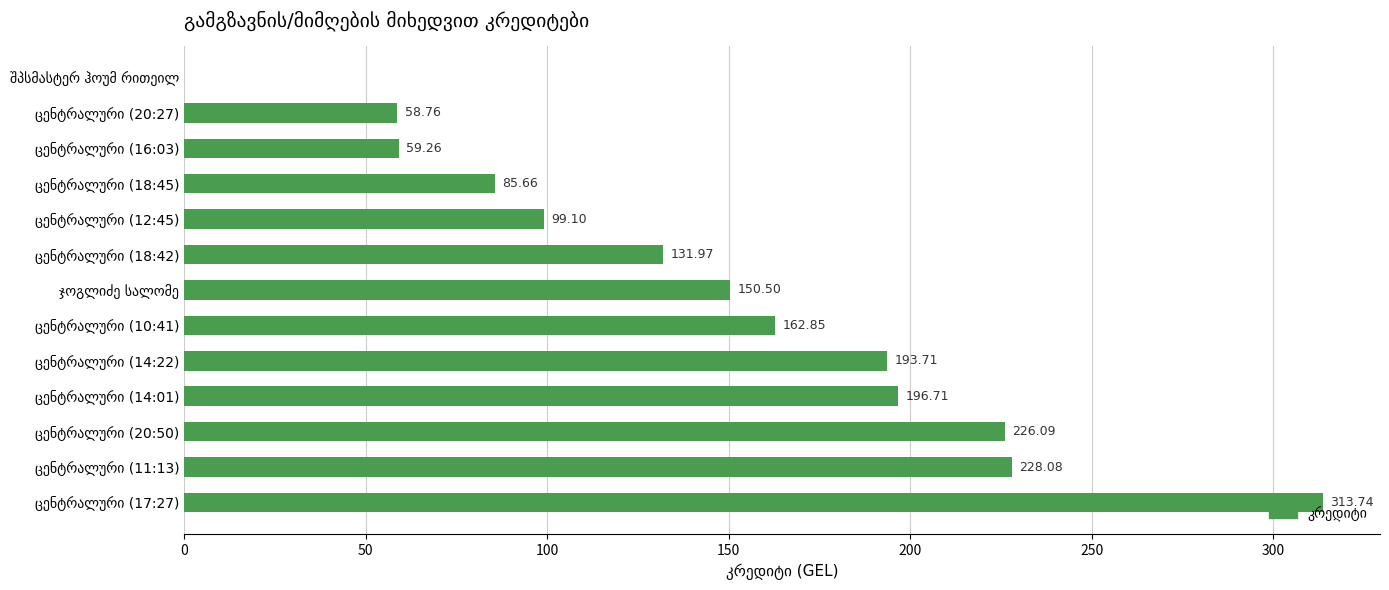

What is the sum of all values?

1906.4